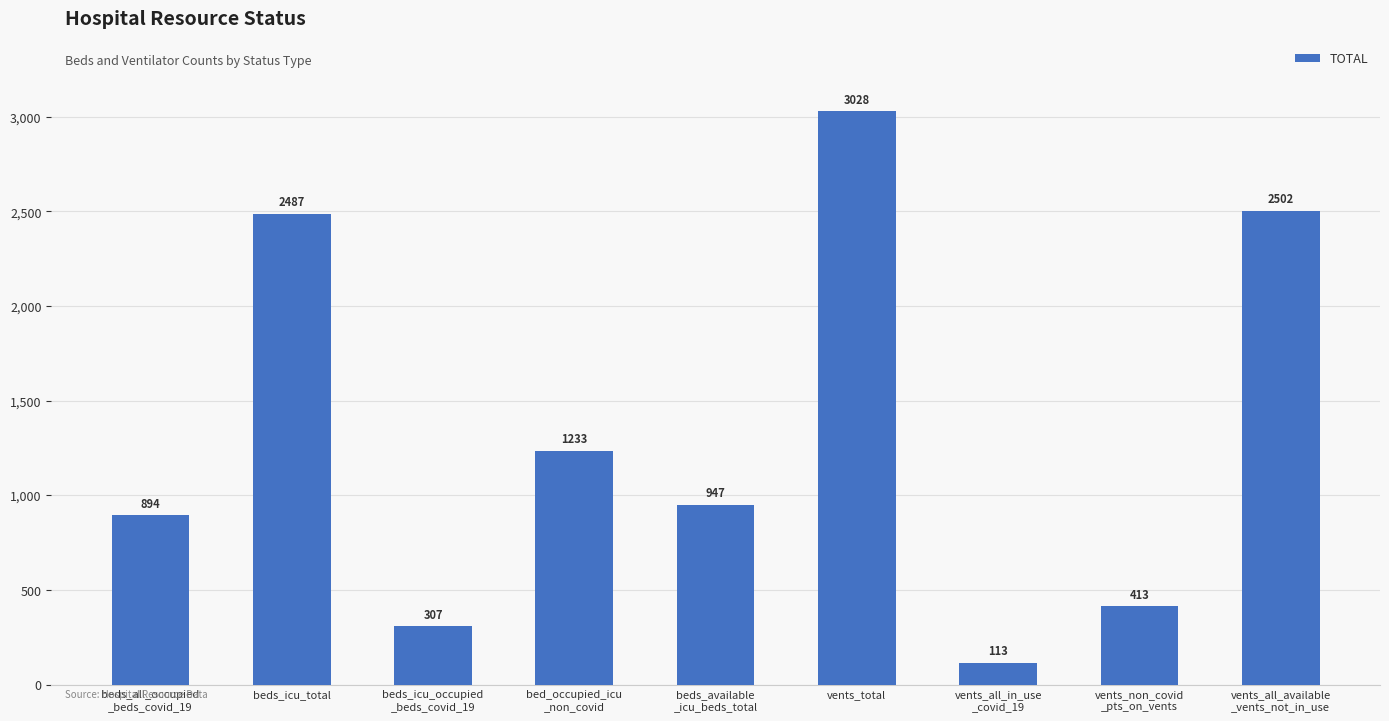

Reading left to right, extract all data points from this chart.

beds_all_occupied
_beds_covid_19=894	beds_icu_total=2487	beds_icu_occupied
_beds_covid_19=307	bed_occupied_icu
_non_covid=1233	beds_available
_icu_beds_total=947	vents_total=3028	vents_all_in_use
_covid_19=113	vents_non_covid
_pts_on_vents=413	vents_all_available
_vents_not_in_use=2502